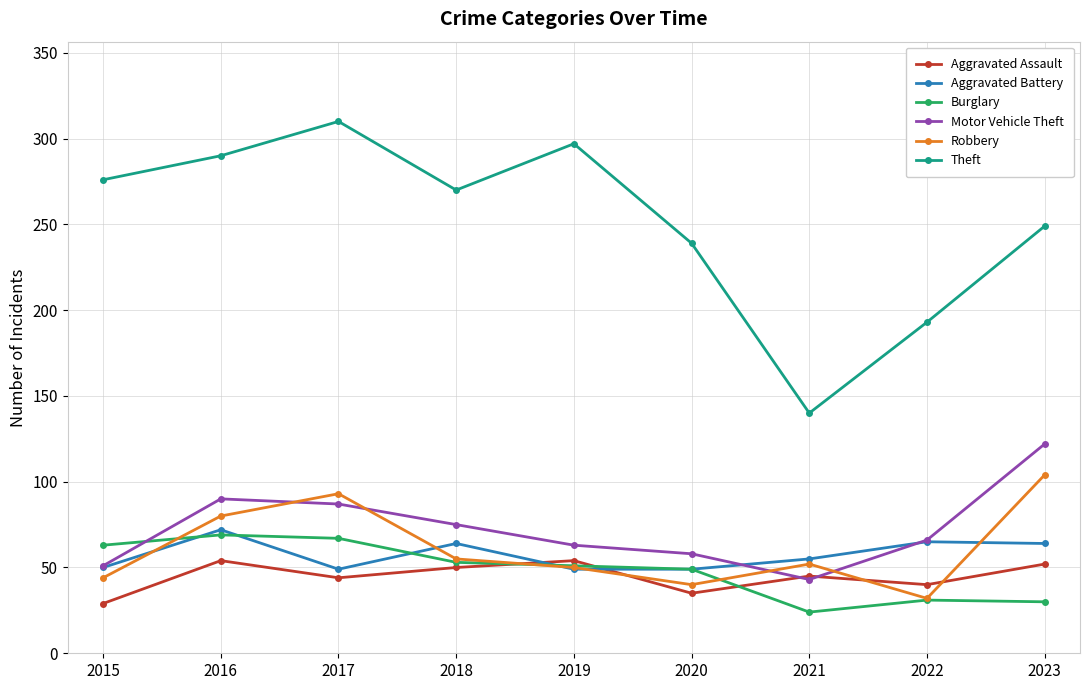

Which series has the largest range (max minus min)?

Theft